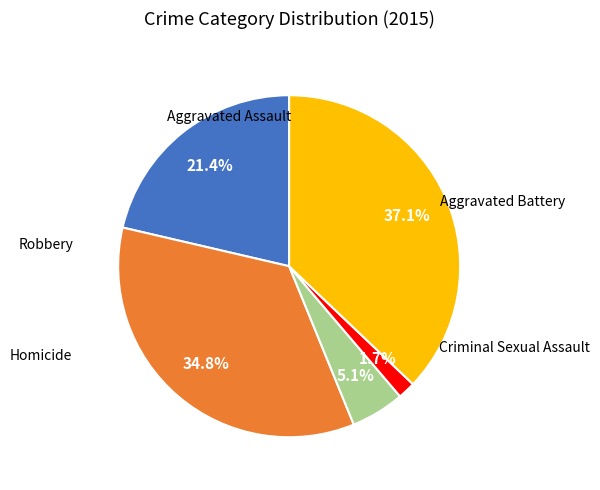

To the nearest percent, what is the average slice percentage?

20%